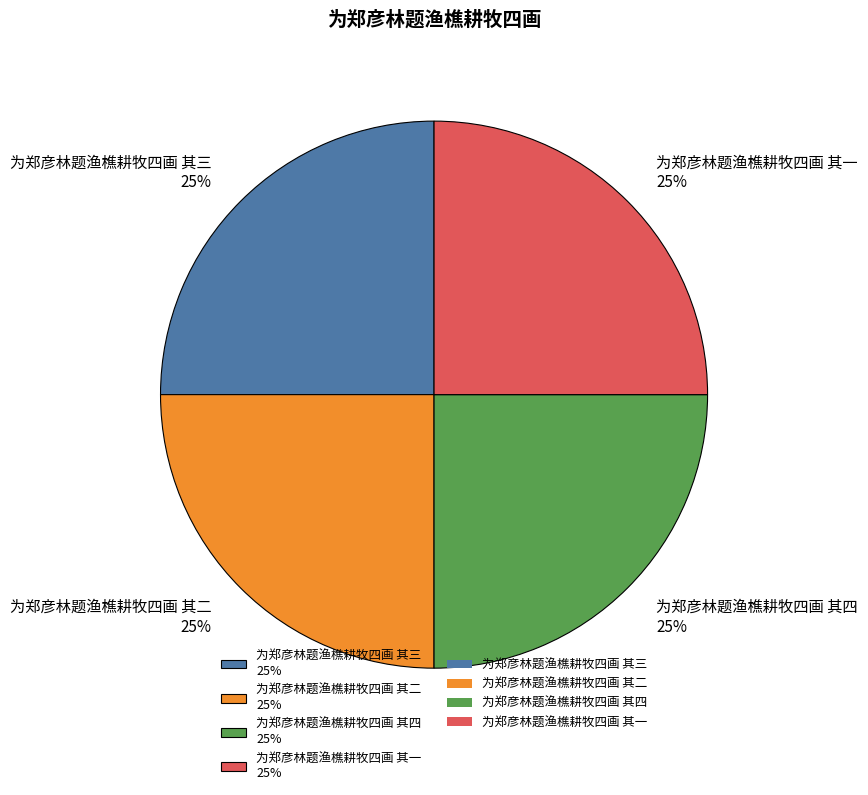

Is it true that 为郑彦林题渔樵耕牧四画 其一 25% is 25% of the pie?

True